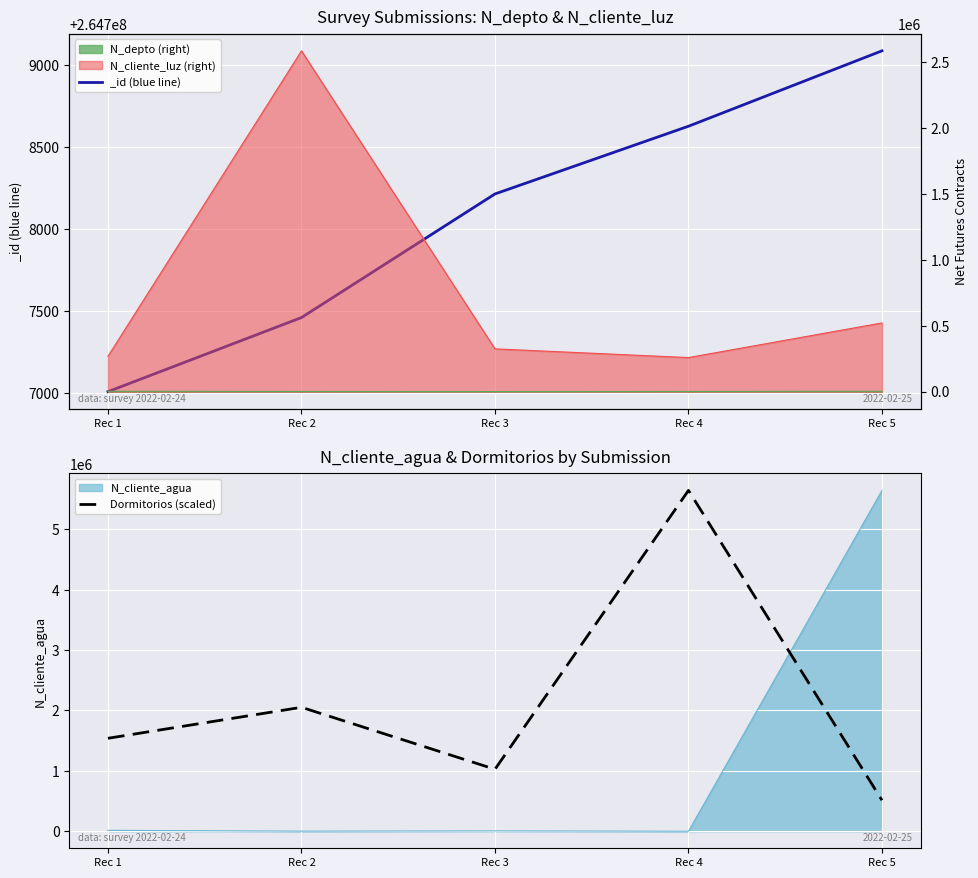

Reading right to left, list all the values displayed in this chart.

513240.5	5645645.0	1026480.9	2052961.8	1539721.4